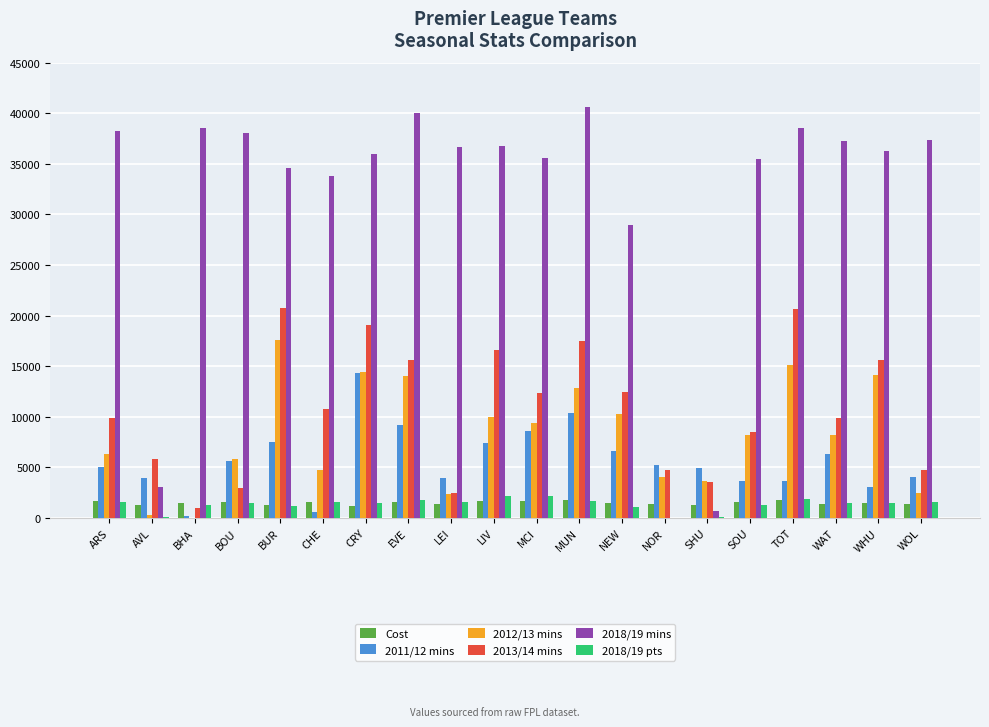

Between ARS and WHU, which series saw the biggest shift?

2012/13 mins